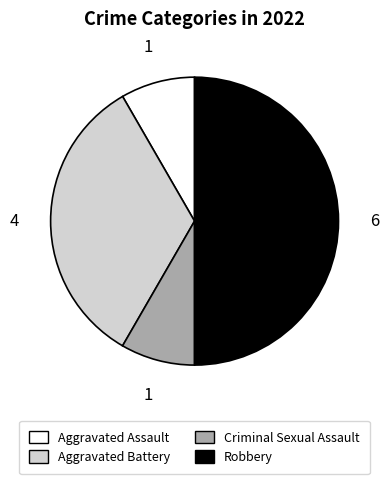

The Criminal Sexual Assault slice represents 20% of the pie. True or false?

False